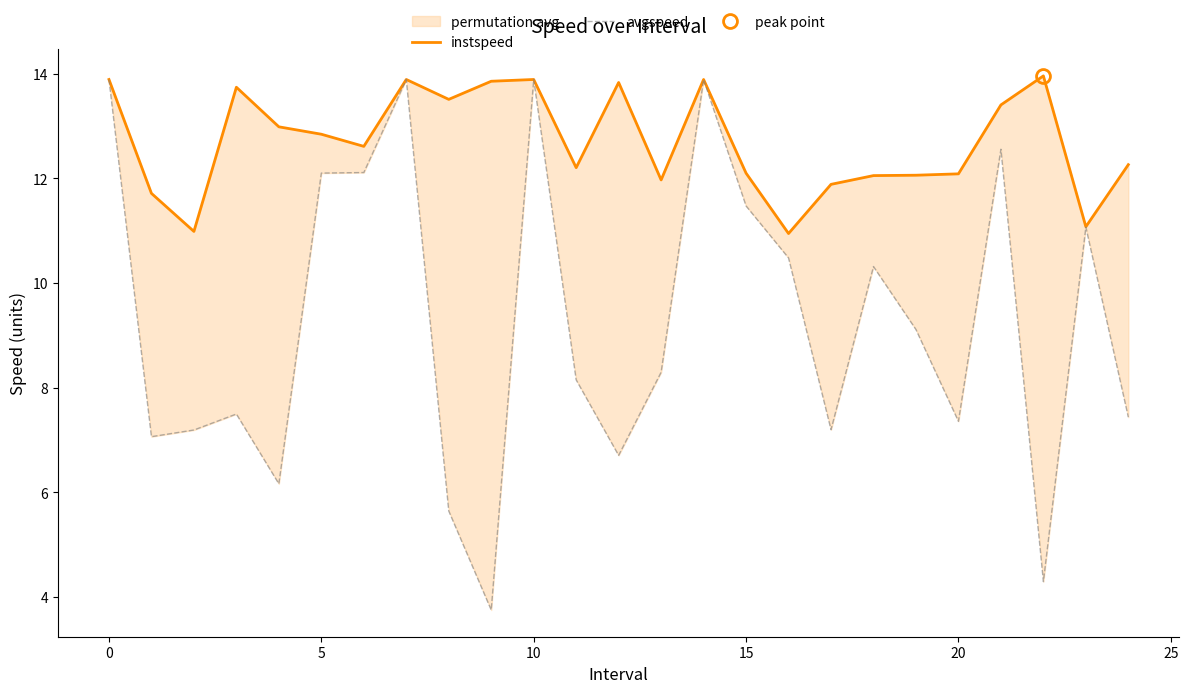

Which label corresponds to the largest value in the chart?

22